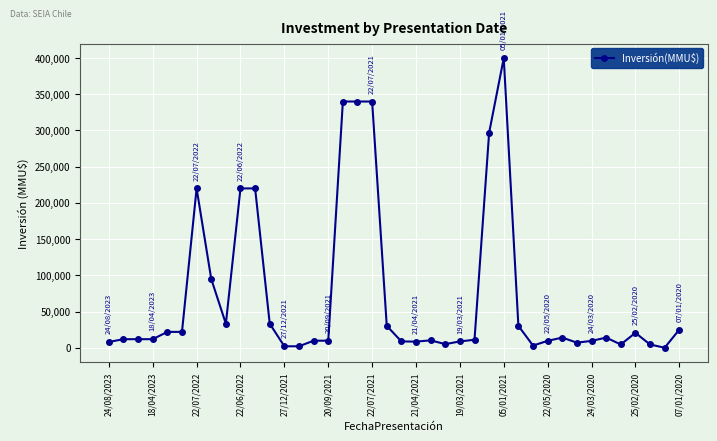

What is the difference between the maximum and minimum values?

400000